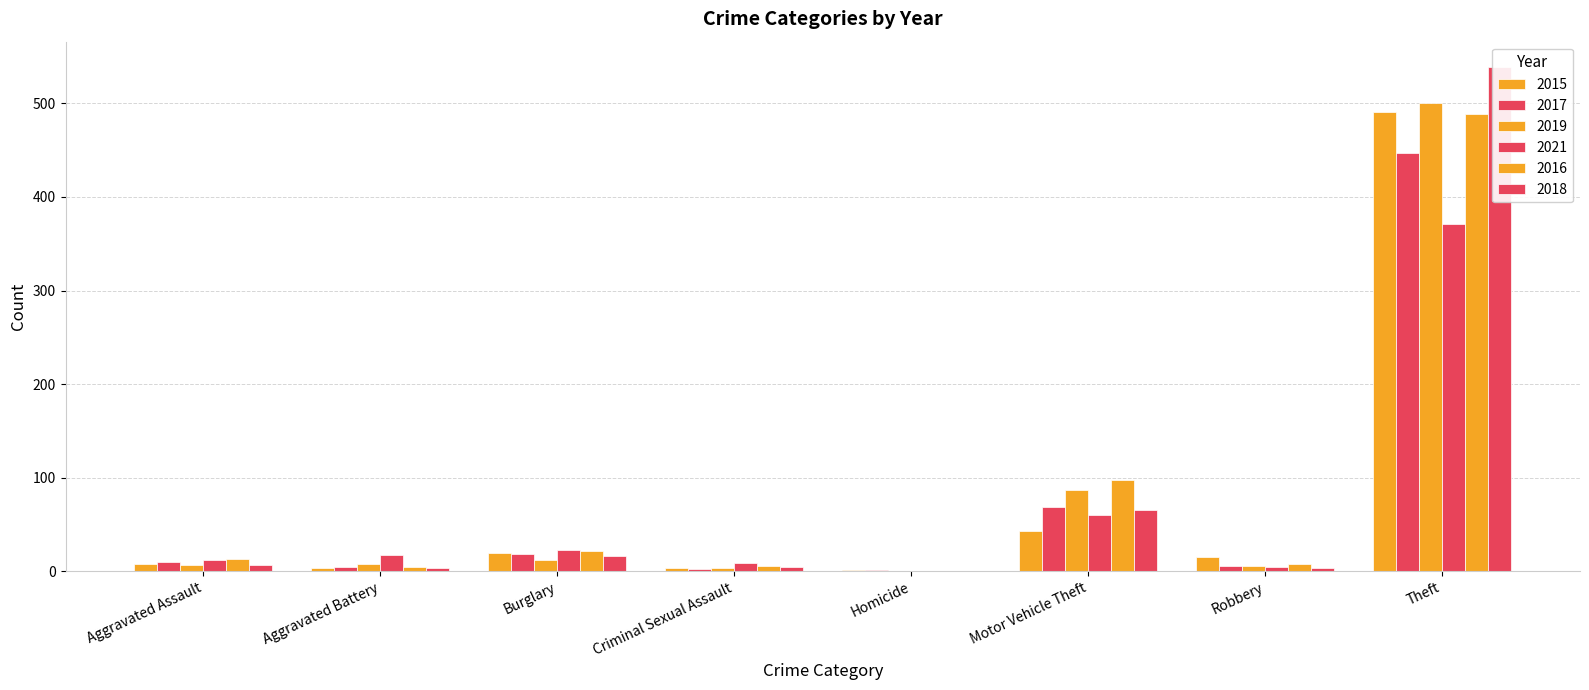

At Aggravated Battery, list the series in order from largest to smallest.

2021, 2019, 2017, 2016, 2018, 2015